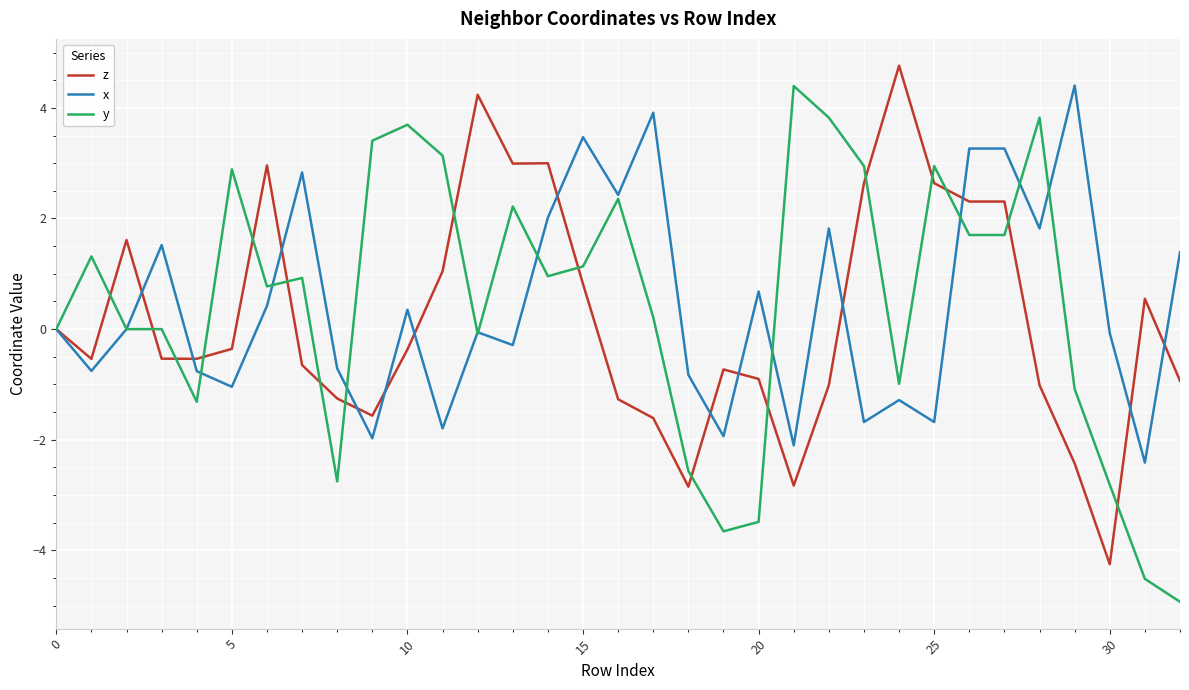

What is the maximum value shown in the chart?

4.8